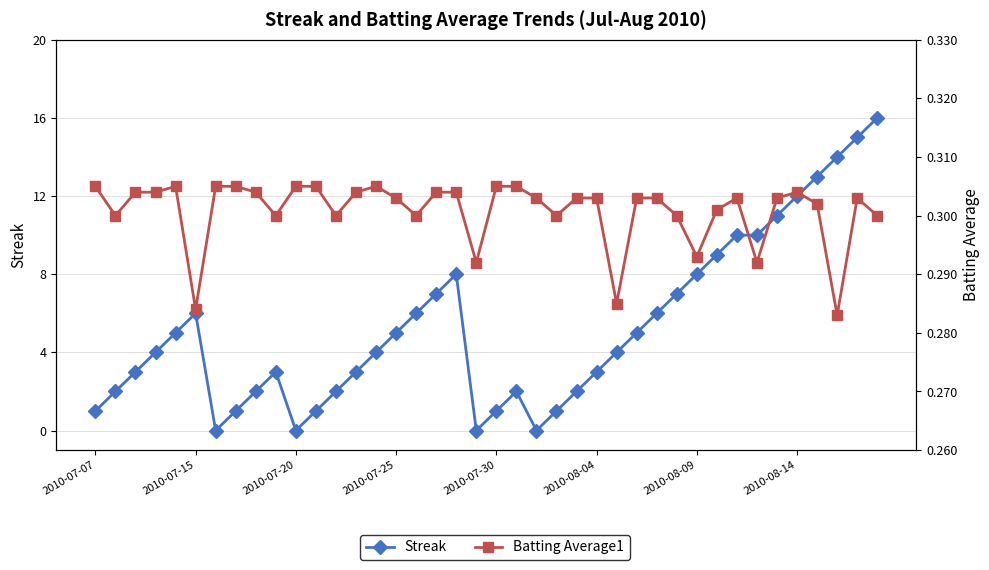

Rank the series by their average value, from highest to lowest.

Streak, Batting Average1